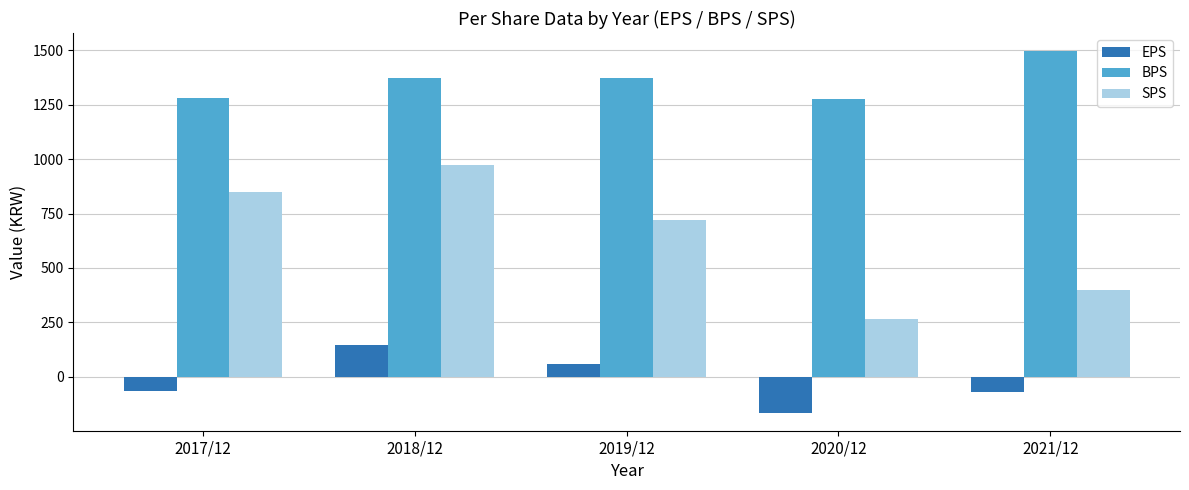

Which series has the largest total across all categories?

BPS